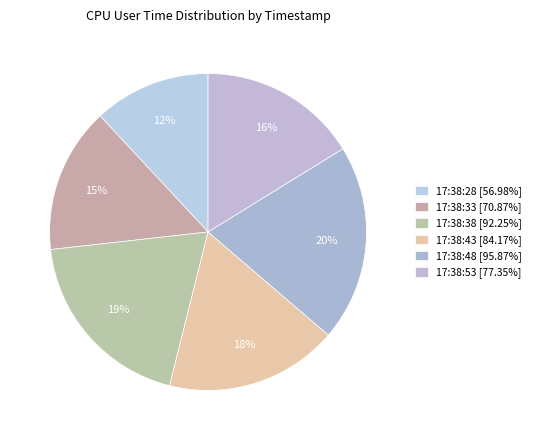

How many segments does this pie chart have?

6